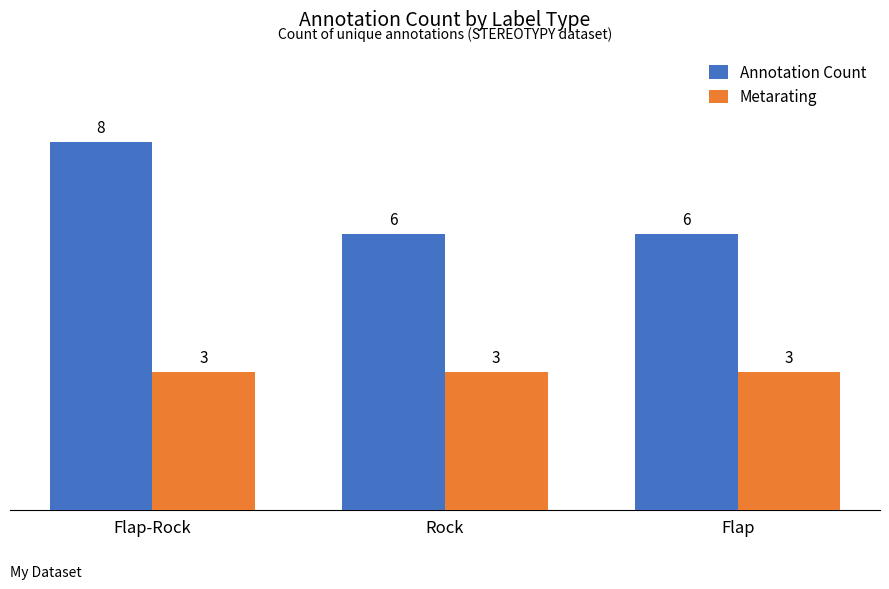

Reading right to left, list all the values displayed in this chart.

Annotation Count: Flap=6	Rock=6	Flap-Rock=8
Metarating: Flap=3	Rock=3	Flap-Rock=3